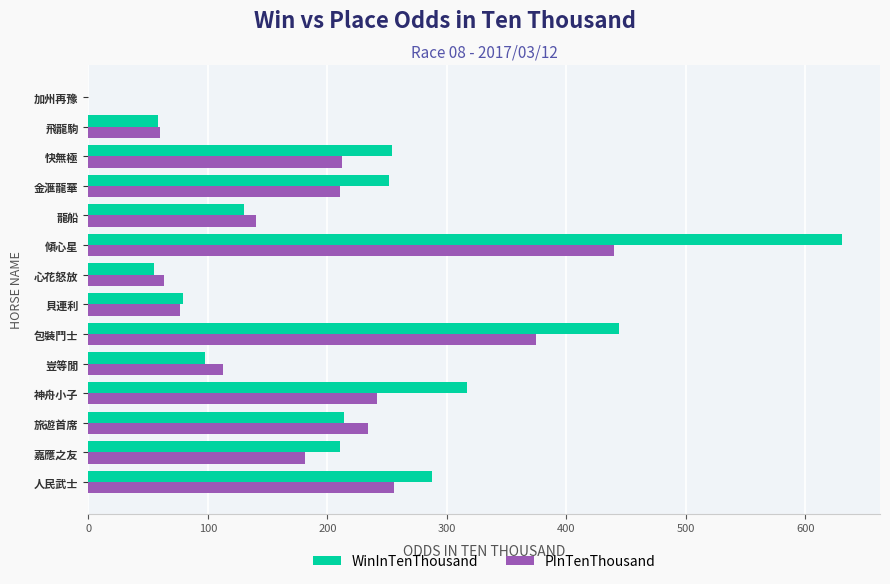

Which category has the highest value across all series?

傾心星